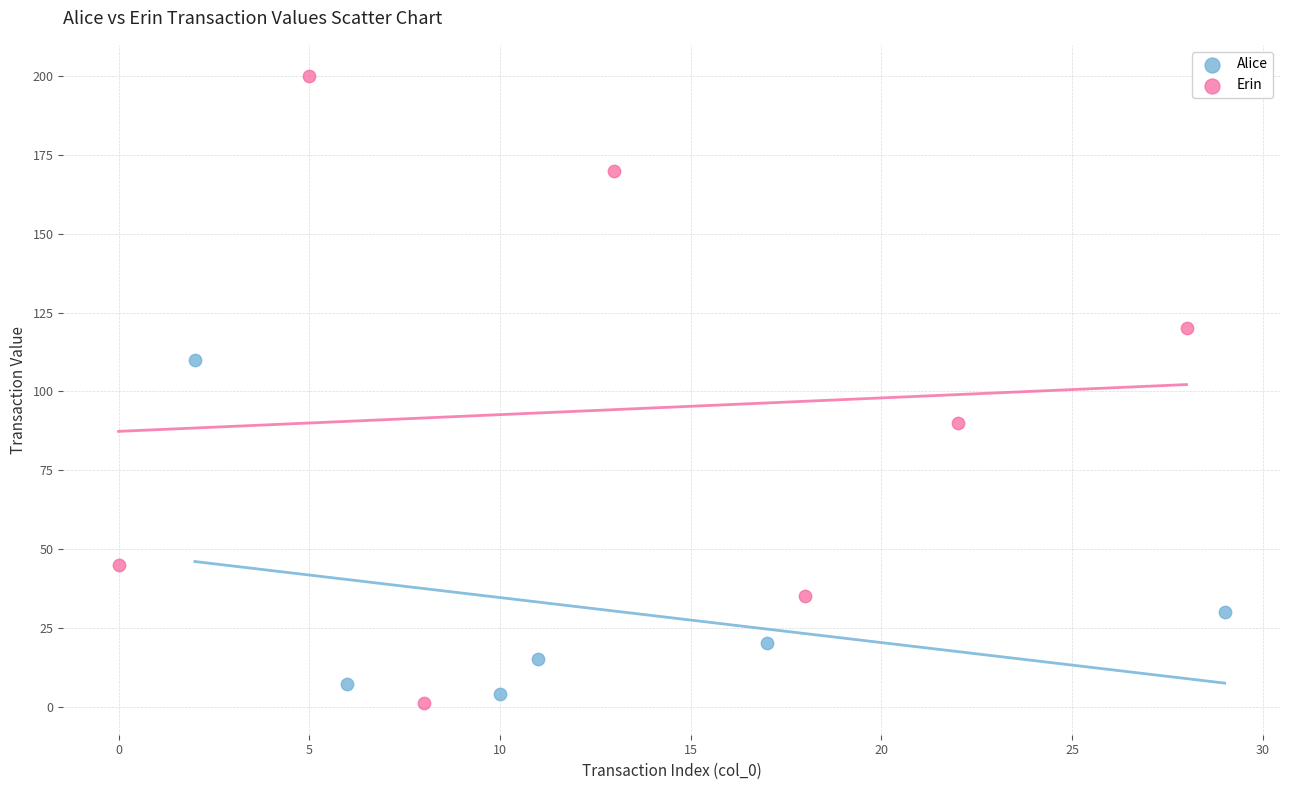

Which series contains the lowest Y value?

Erin